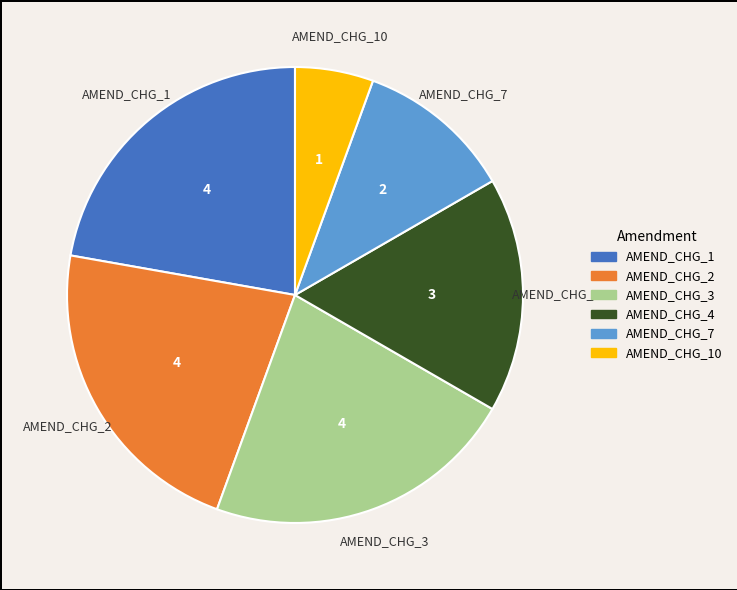

What is the smallest slice in the pie chart?

AMEND_CHG_10